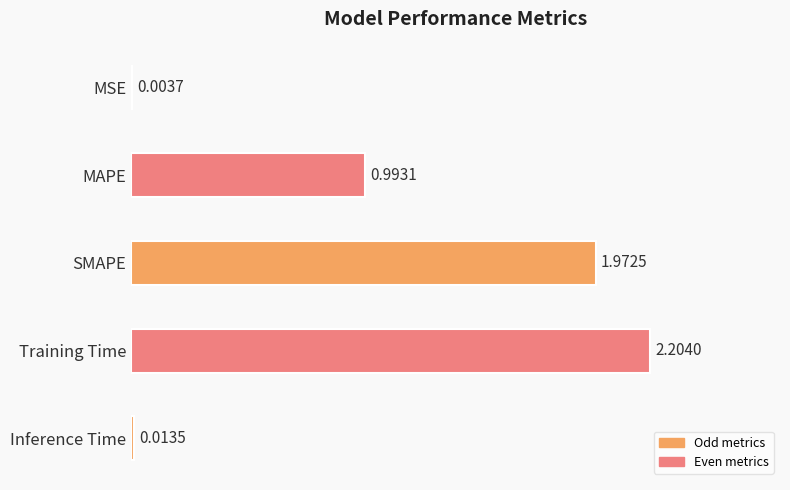

Rank the categories by value from lowest to highest.

MSE, Inference Time, MAPE, SMAPE, Training Time